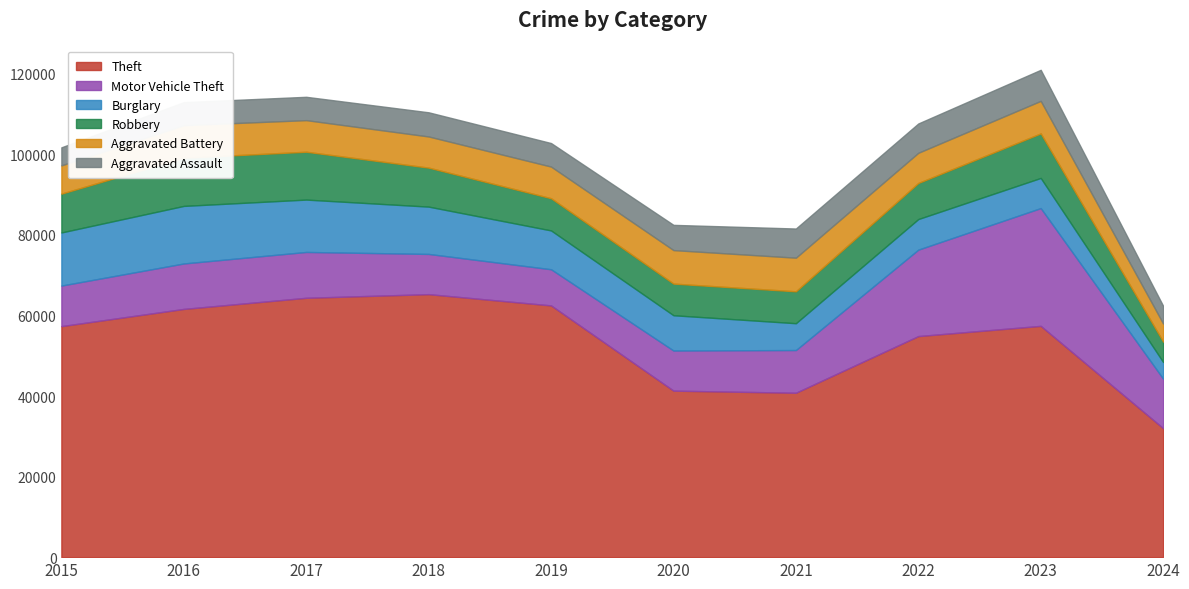

How many lines are shown in the chart?

6